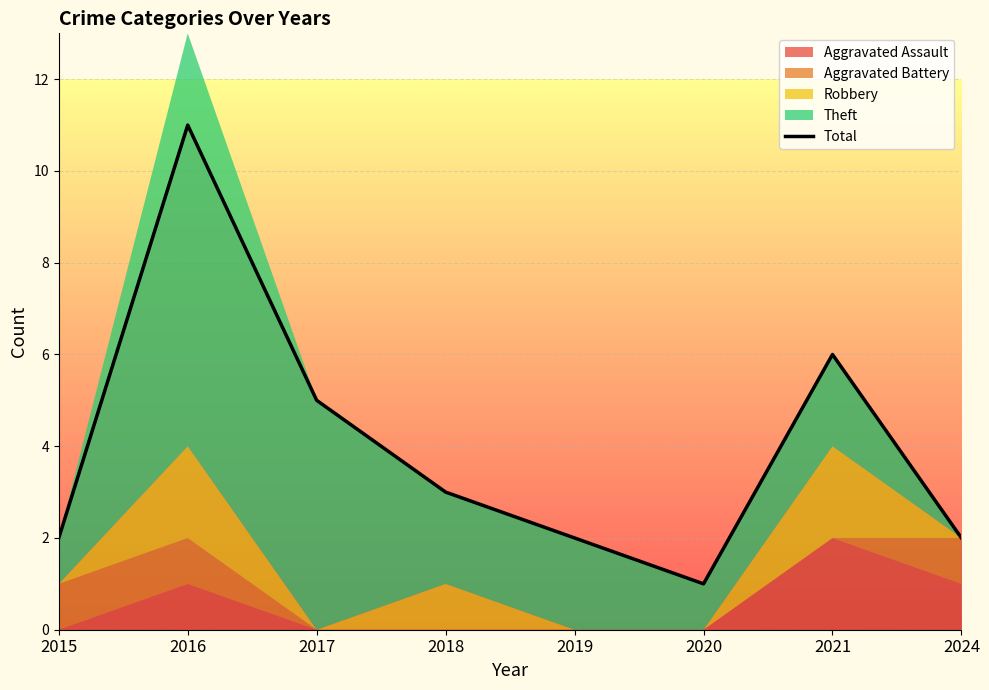

How many interior local peaks (higher than both neighbors) does the data have?

2